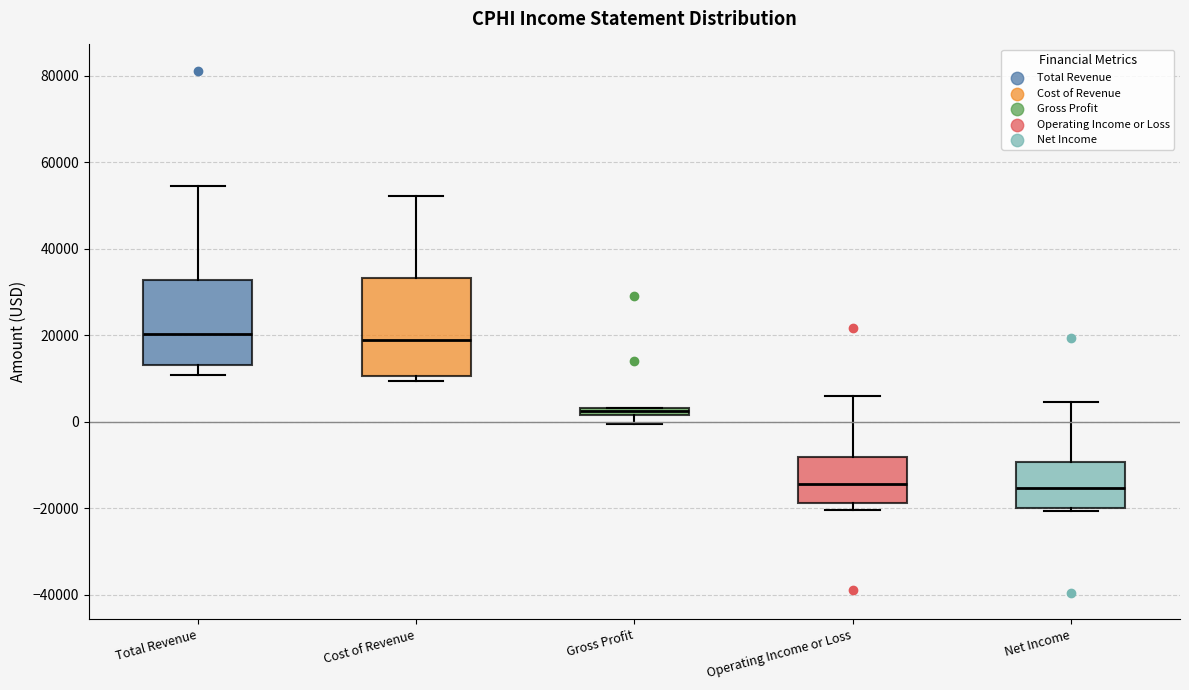

Where is the lower edge of the box for Gross Profit on the y-axis? The values are not printed on the chart, so give them approximately, as read against the axis.

2000